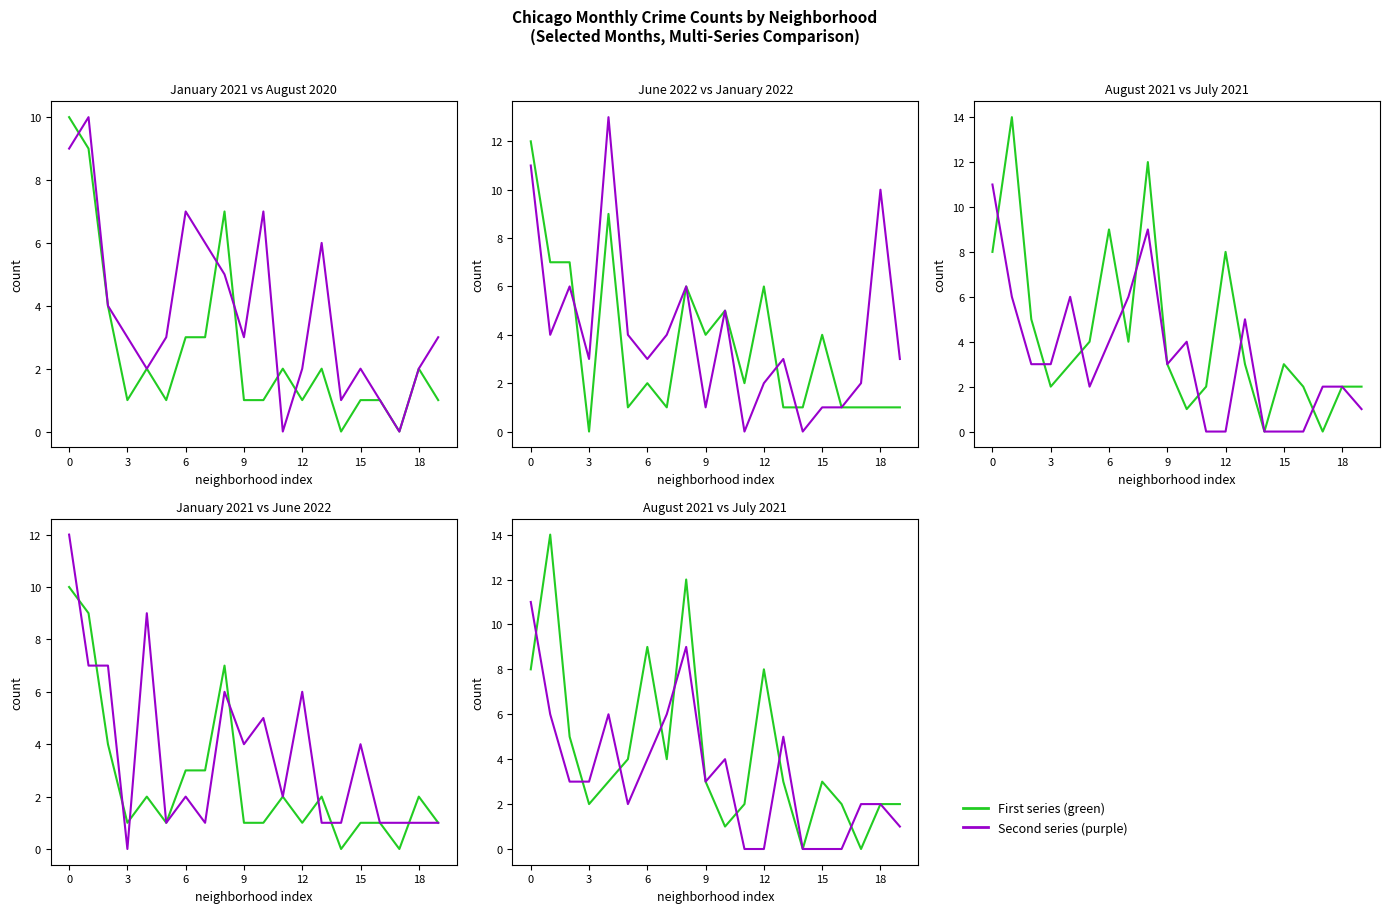

Where do July 2021 and January 2021 first cross each other?

0 and 3